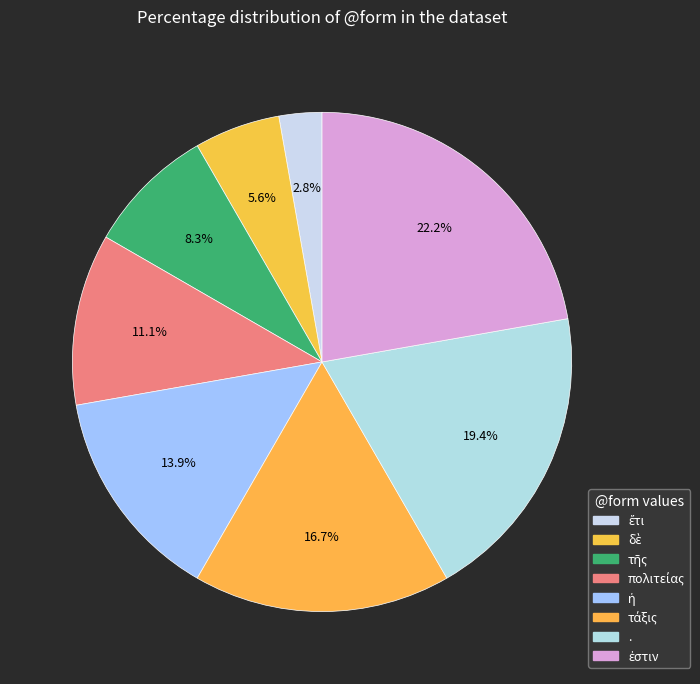

Count the number of slices in the pie.

8